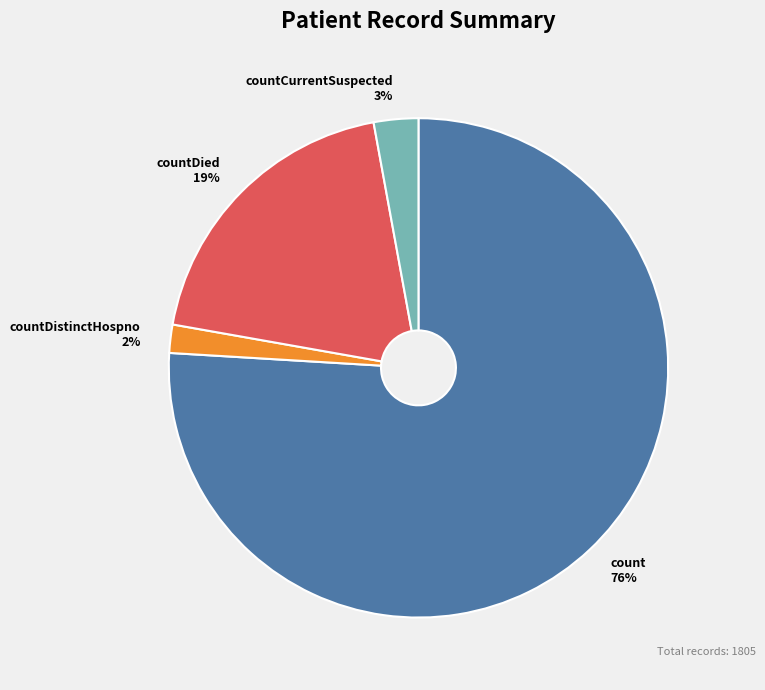

Which slice is the largest?

count